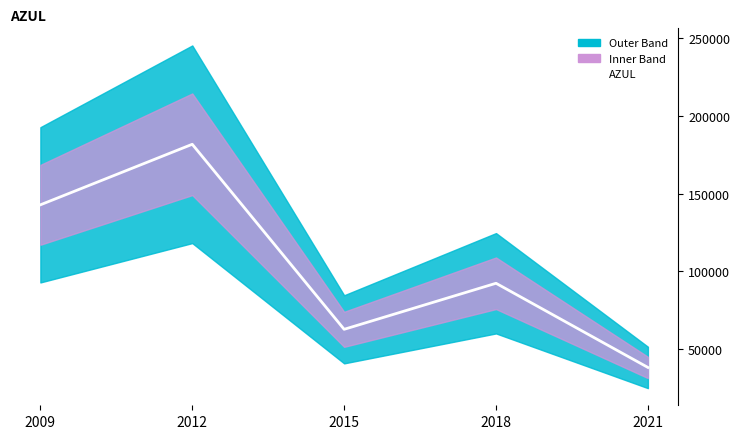

Which category has the lowest value across all series?

2021